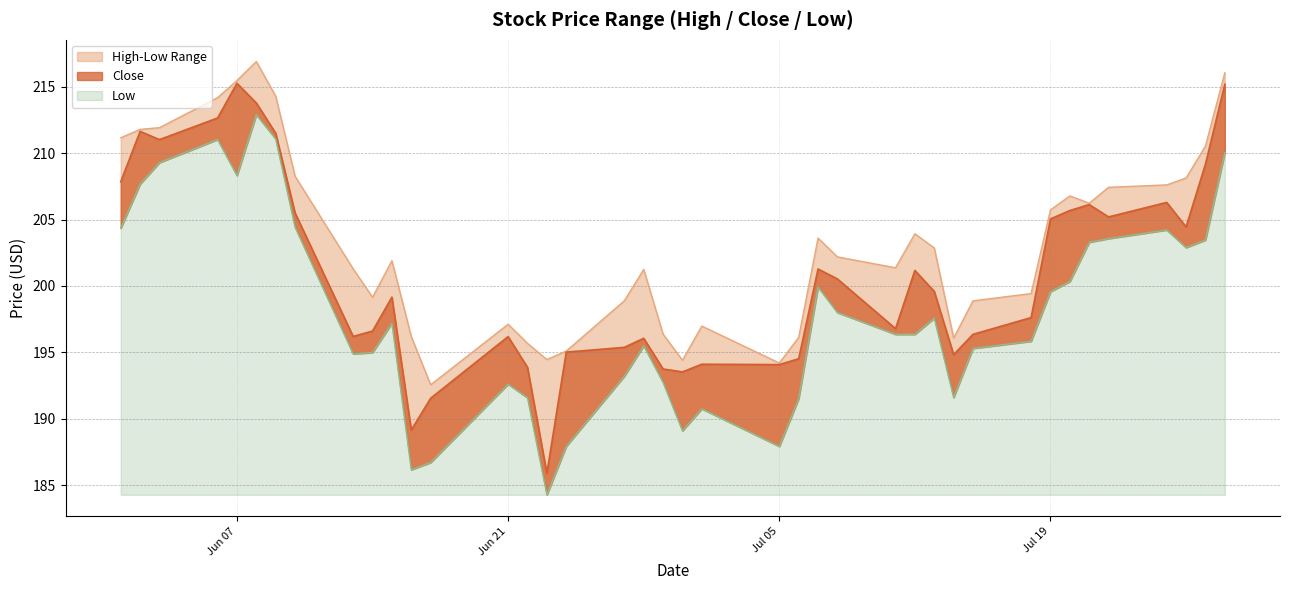

True or false: High and Close intersect in this chart.

False